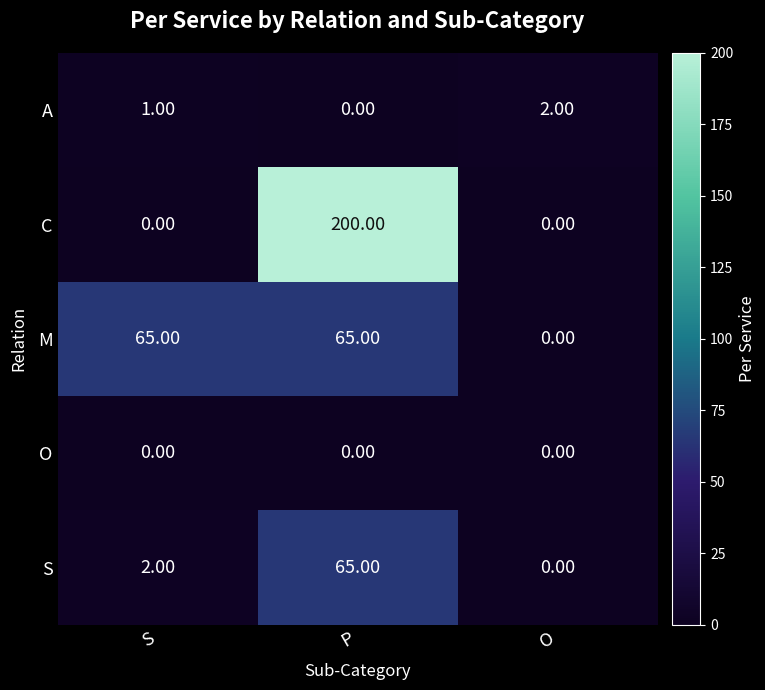

At which label is M closest to 32?

O